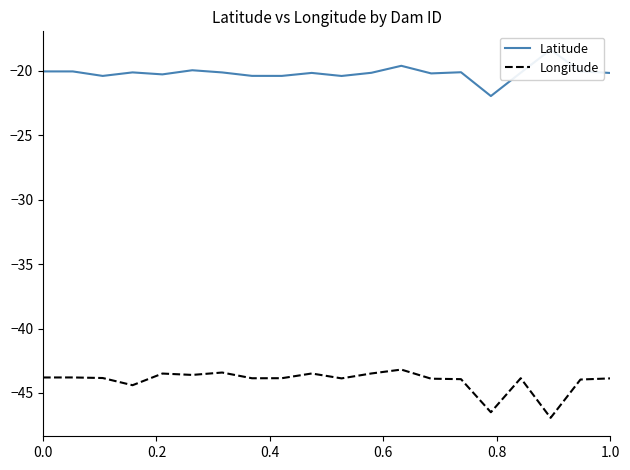

What are all the series names shown in the legend?

Latitude, Longitude